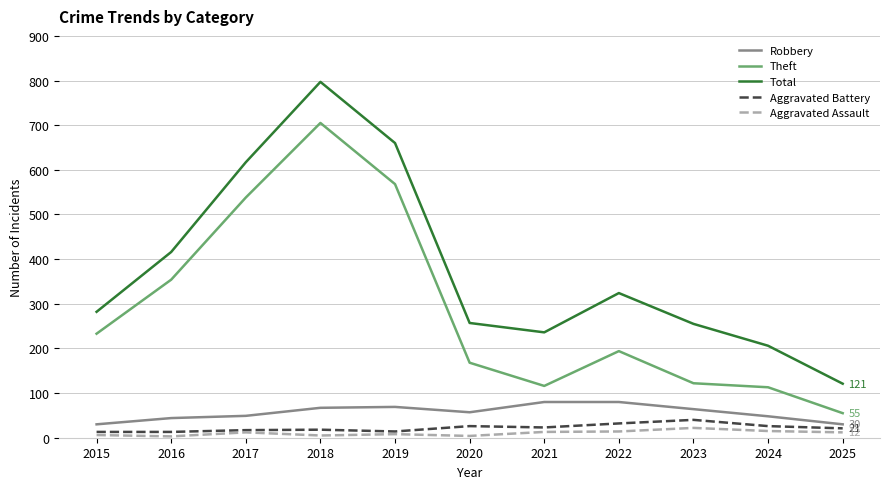

What is the difference between the maximum and minimum values in the Total series?

676